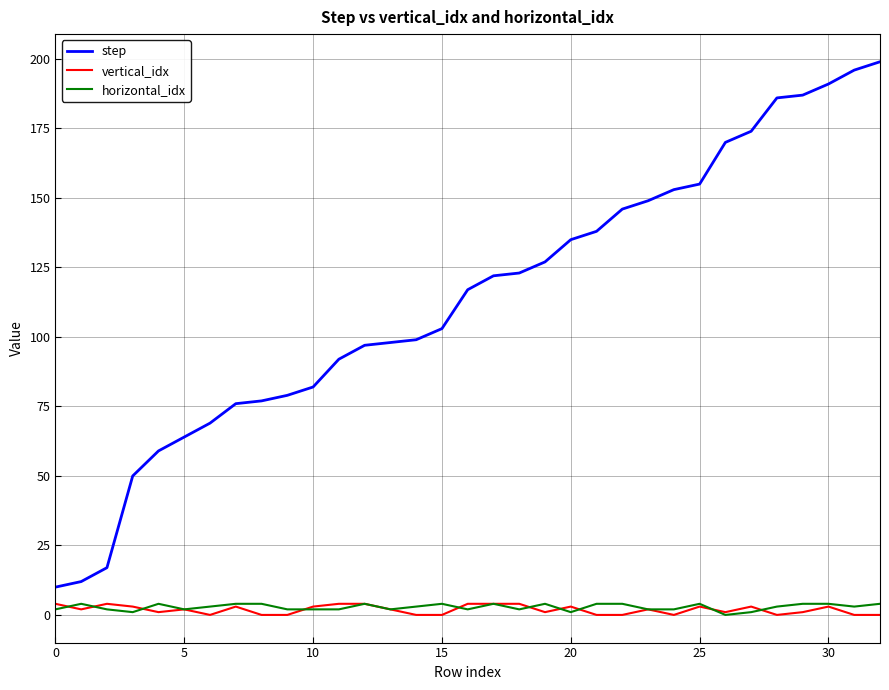

Which series has the largest total across all categories?

step